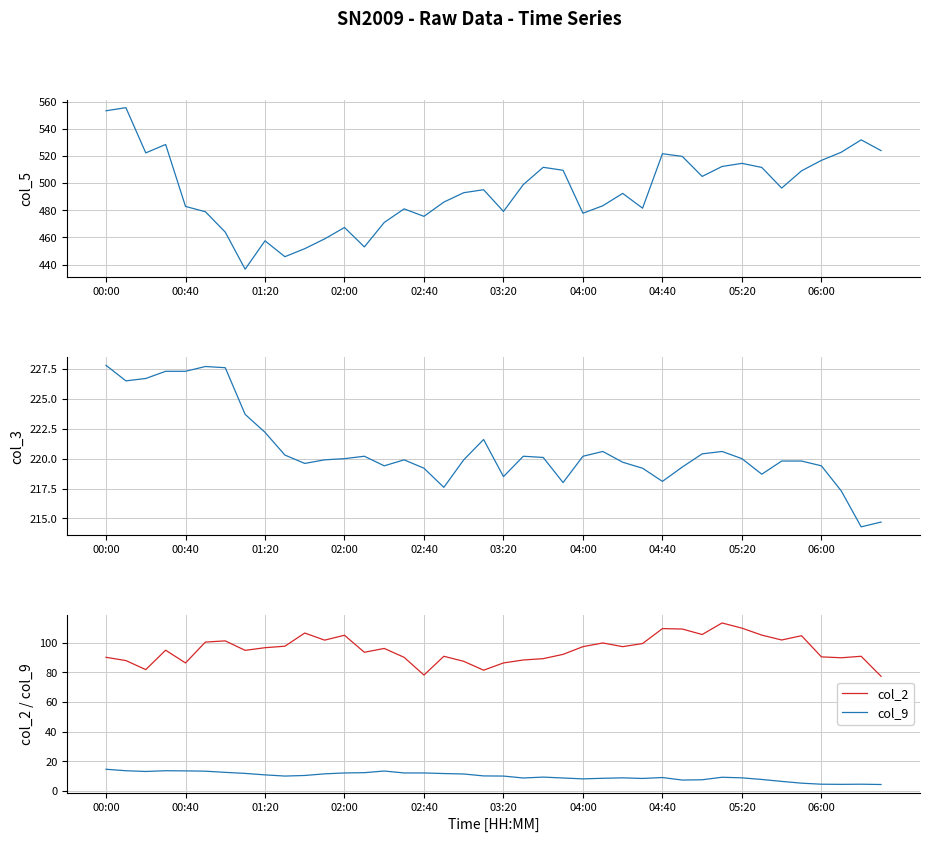

True or false: col_2 has a value of 42.6 at 02:00.

False